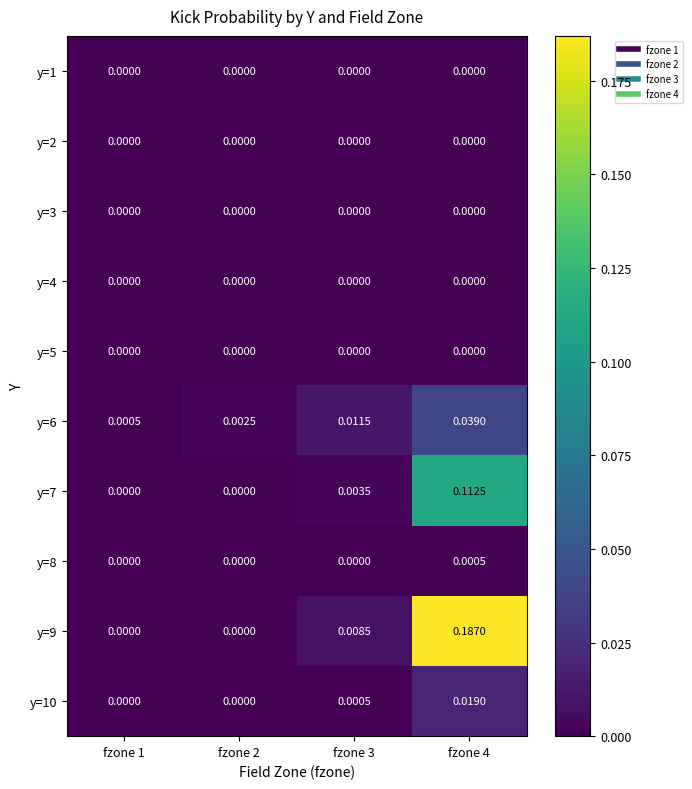

Is the value of y=1 at fzone 1 greater than the value of y=6 at fzone 4?

No